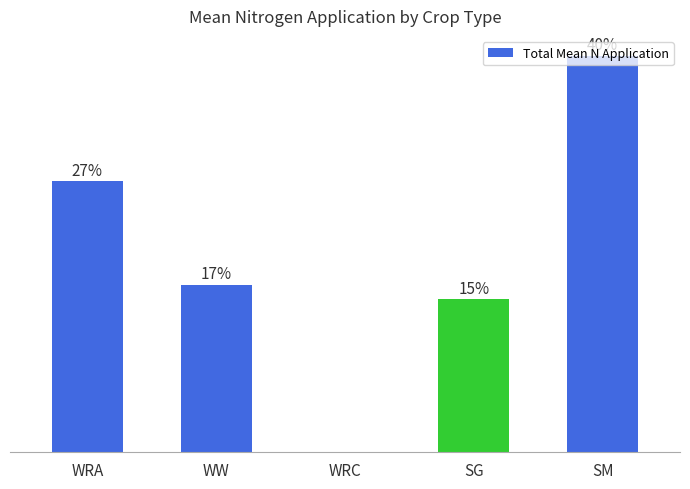

What position from the left is WRA?

1